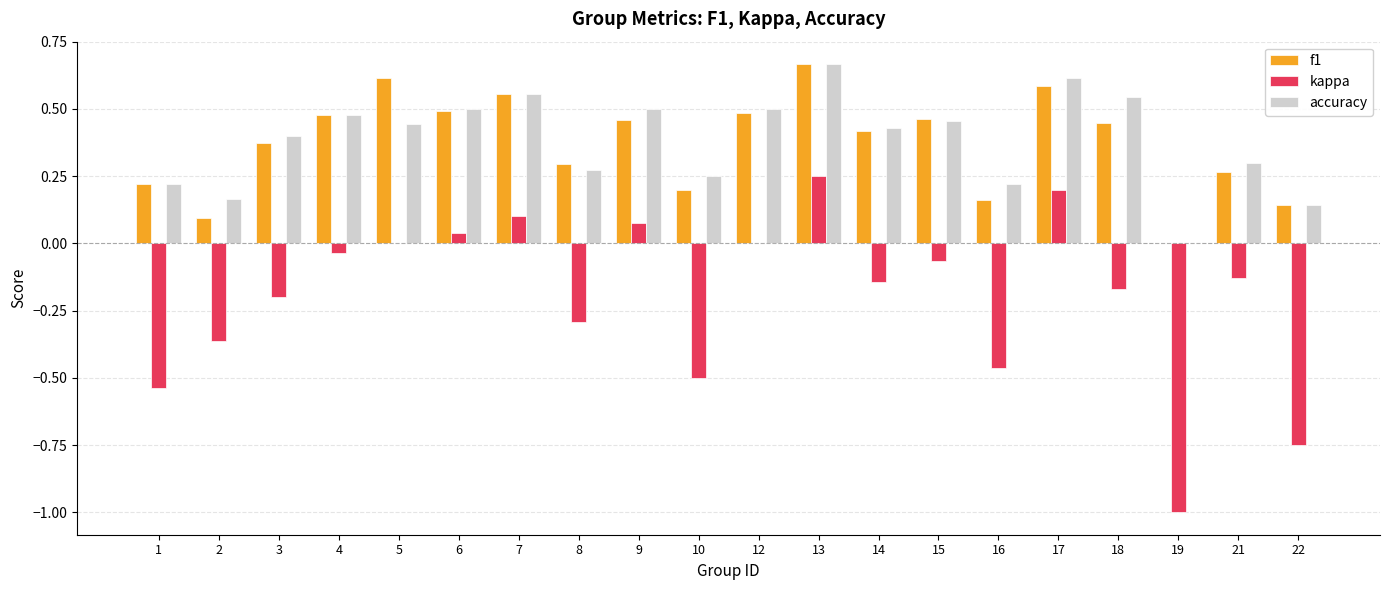

Which series has the largest range (max minus min)?

kappa